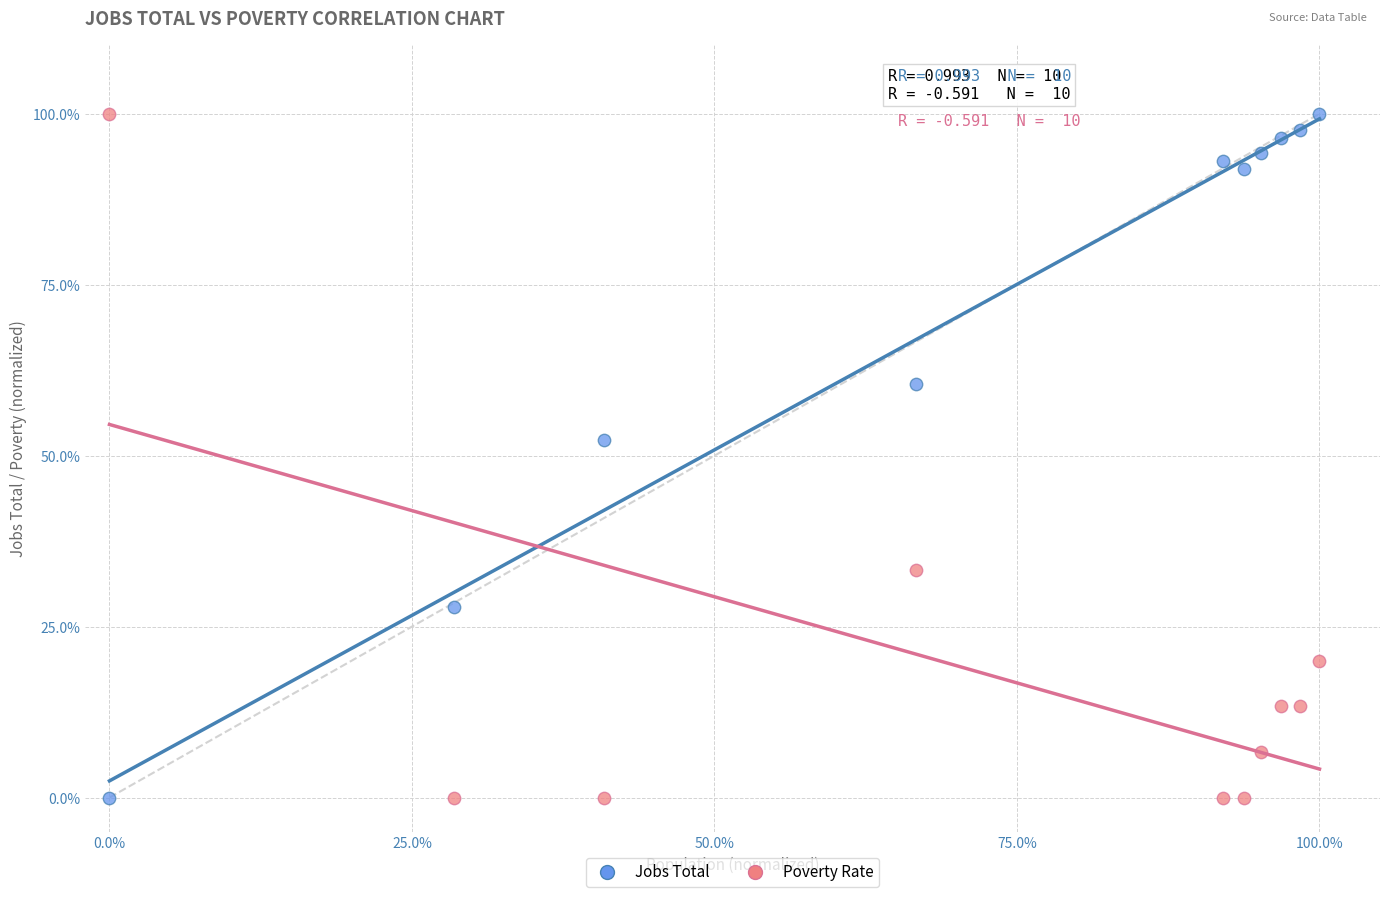

Across all series, what Y value is closest to 50?

52.3